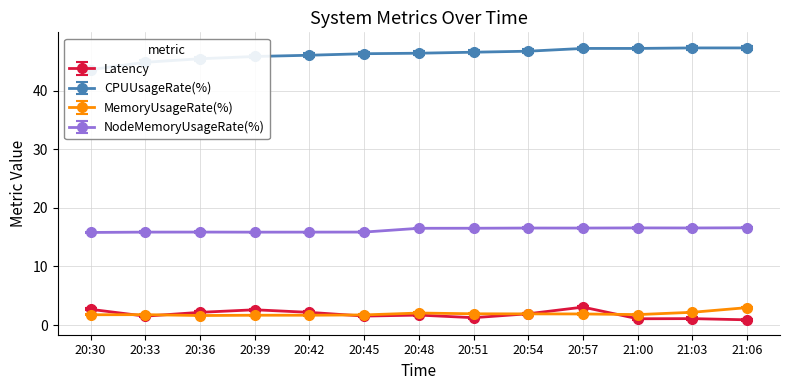

At which category does MemoryUsageRate(%) reach its first local valley?

20:36